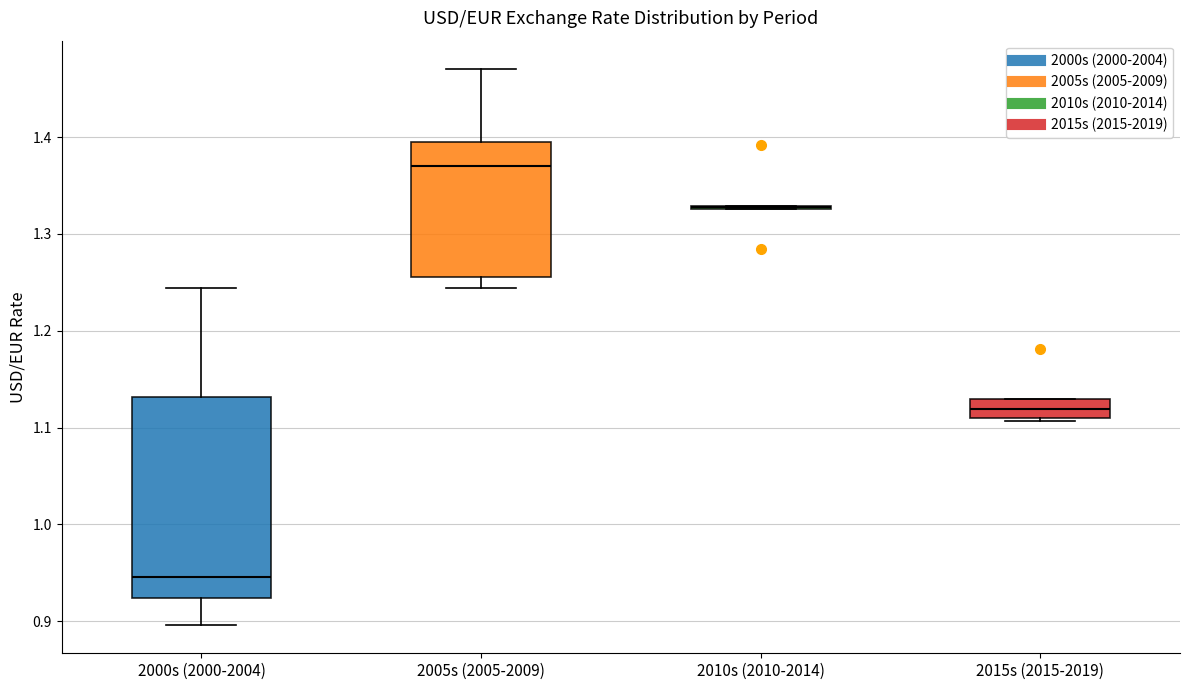

Reading left to right, read every box against the y-axis: the position of its median line, the range the box covers, and the ends of its whiskers. The values are not printed on the chart, so give them approximately, as read against the axis.

2000s (2000-2004): median 0.95, box 0.92 to 1.13, whiskers 0.90 to 1.24
2005s (2005-2009): median 1.37, box 1.26 to 1.39, whiskers 1.24 to 1.47
2010s (2010-2014): box collapsed to a line at 1.33, whiskers 1.33 to 1.33
2015s (2015-2019): median 1.12, box 1.11 to 1.13, whiskers 1.11 to 1.13